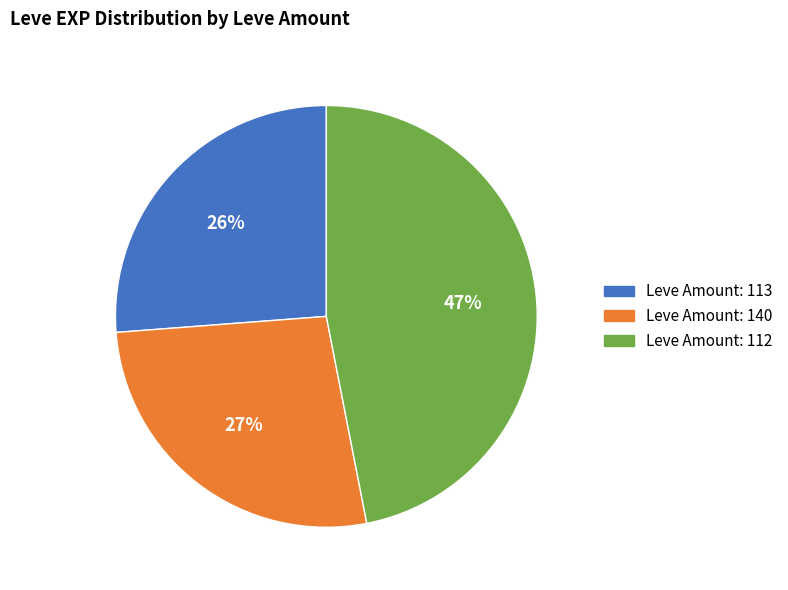

Do Leve Amount: 140 and Leve Amount: 112 together represent more than half of the pie?

Yes